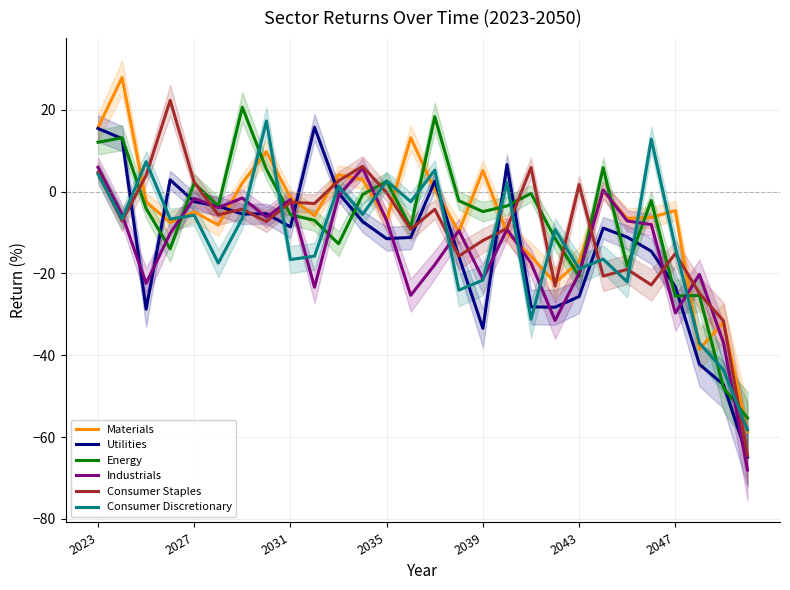

How many times do Consumer Discretionary and Industrials cross each other?

15